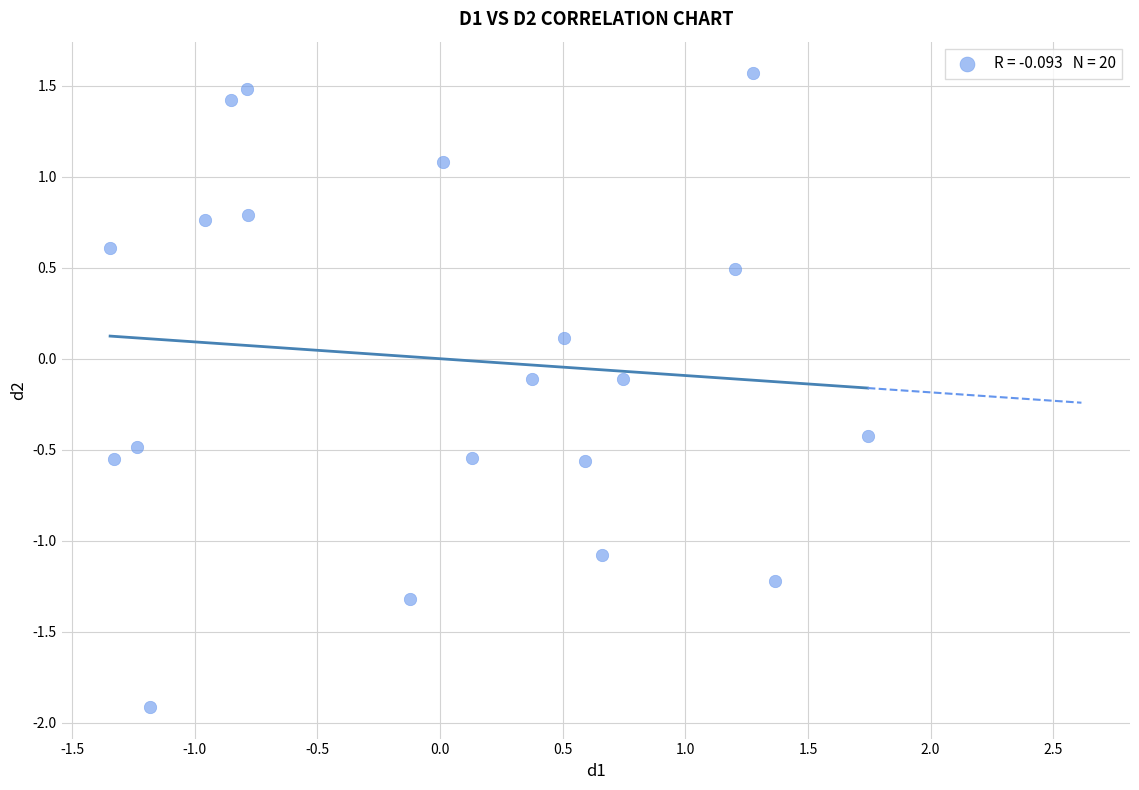

What is the range of Y values (max minus min)?

3.5